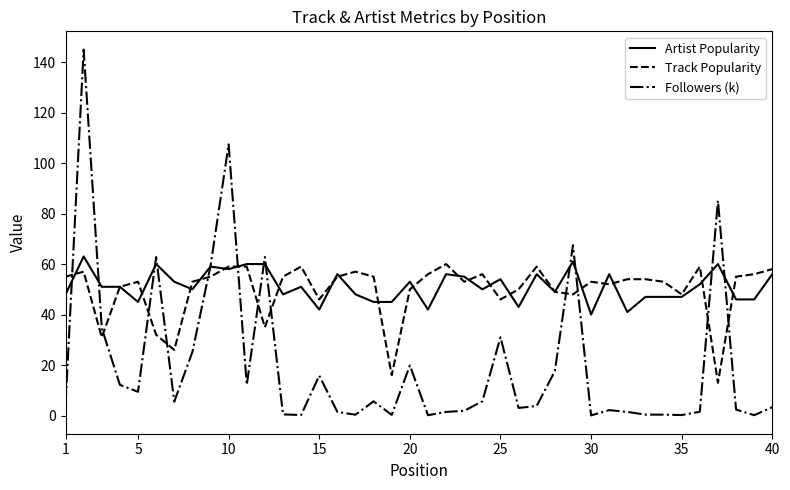

True or false: Track Popularity and Followers (k) cross at least once.

True